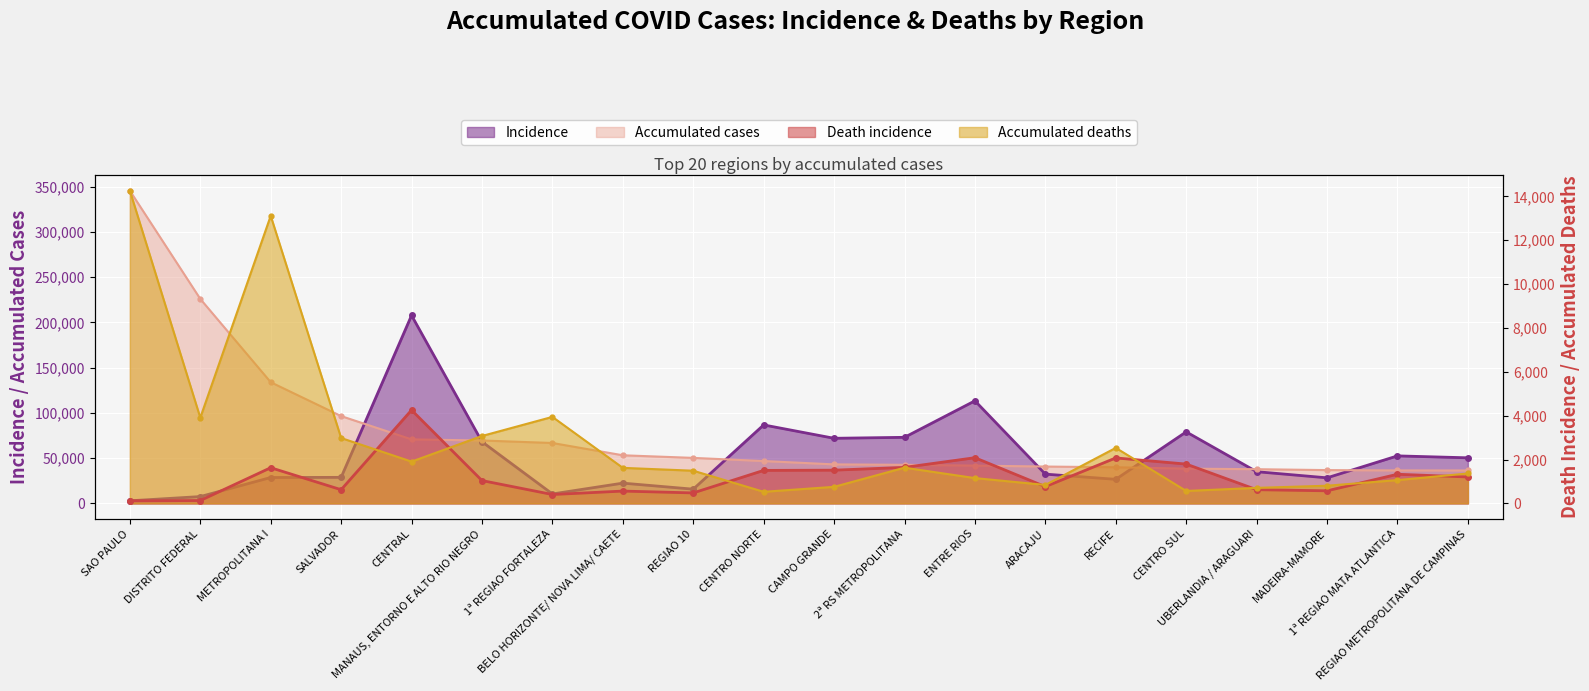

How many data points in Incidence are less than 34986?

10